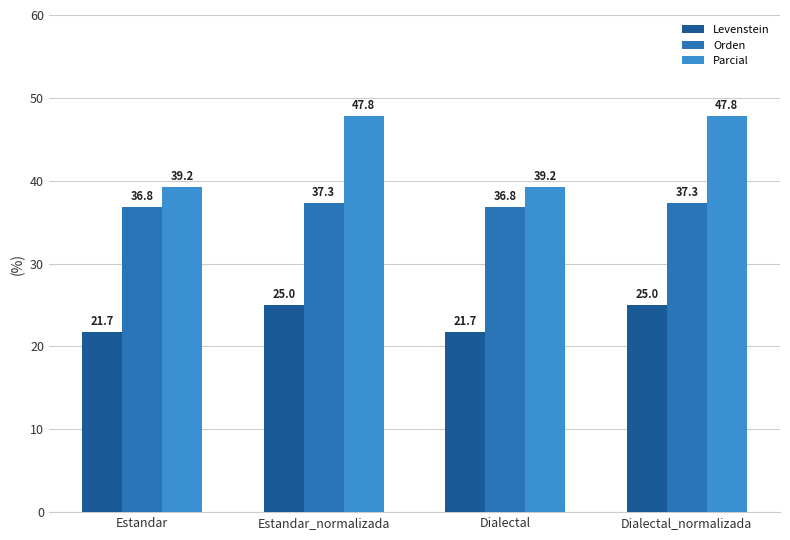

Where does the Orden series first go above 37?

Estandar_normalizada